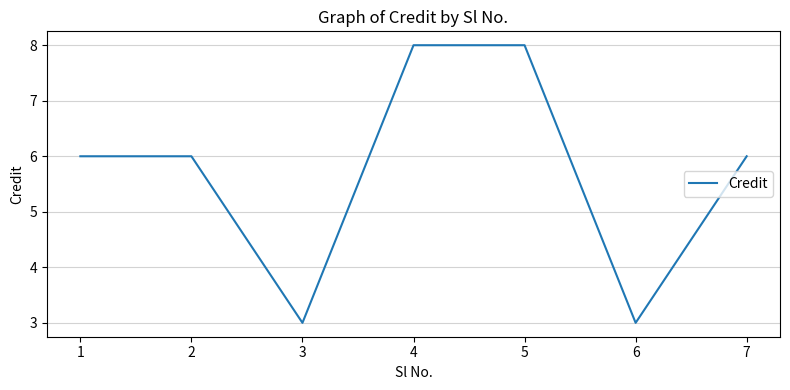

What is the smallest value displayed?

3